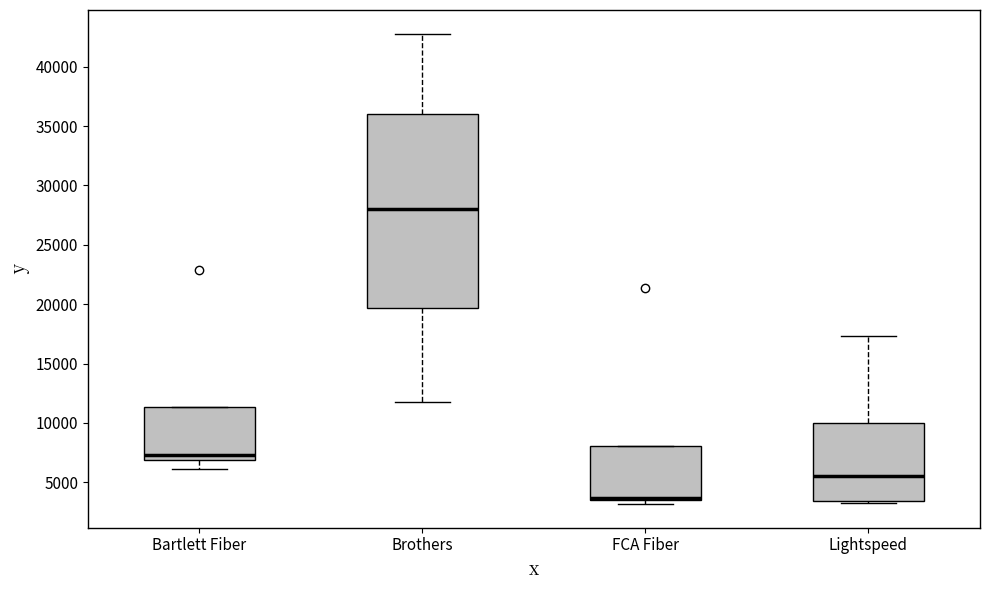

Where is the upper edge of the box for FCA Fiber on the y-axis? The values are not printed on the chart, so give them approximately, as read against the axis.

8000